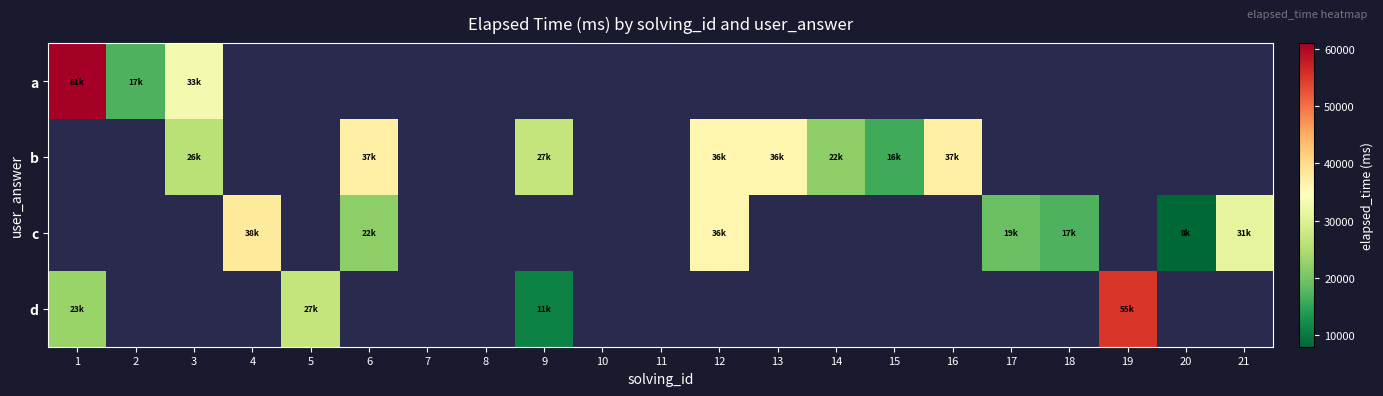

How many values in c are above zero?

7